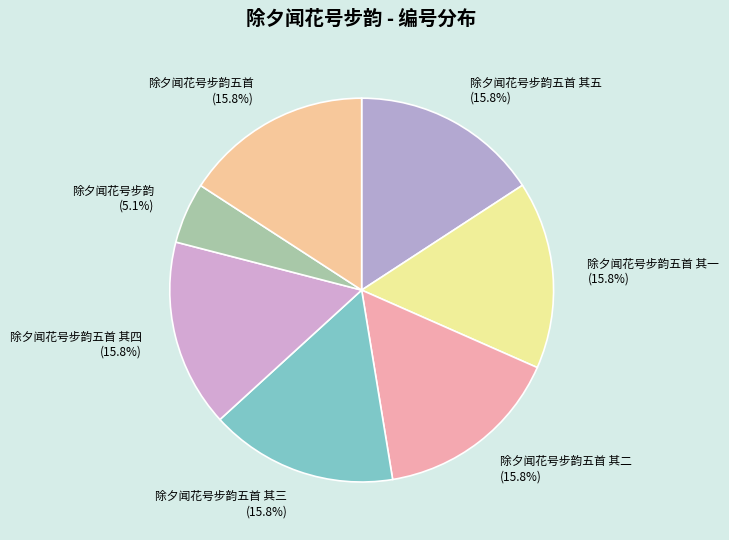

How many slices are in this pie chart?

7